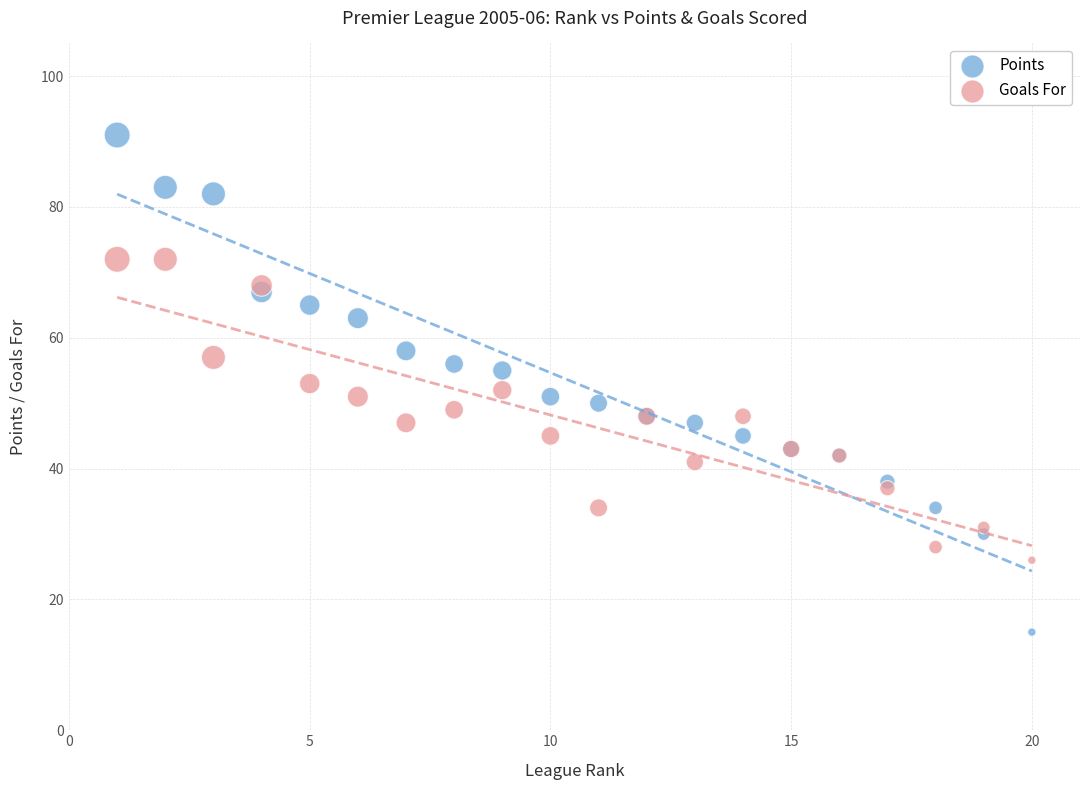

Which series contains the highest Y value?

Points